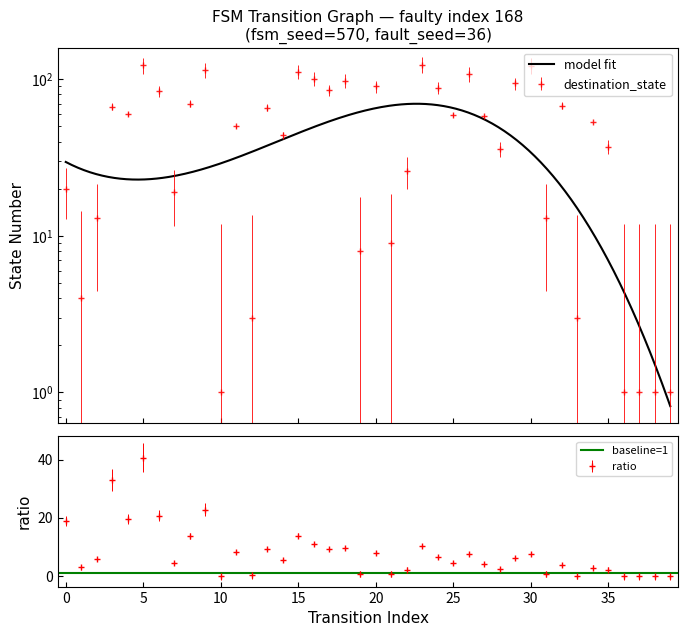

Reading left to right, list all the values displayed in this chart.

20	4	13	67	60	123	84	19	70	115	1	50	3	66	44	112	101	85	98	8	90	9	26	124	88	59	108	58	36	94	122	13	68	3	53	37	1	1	1	1